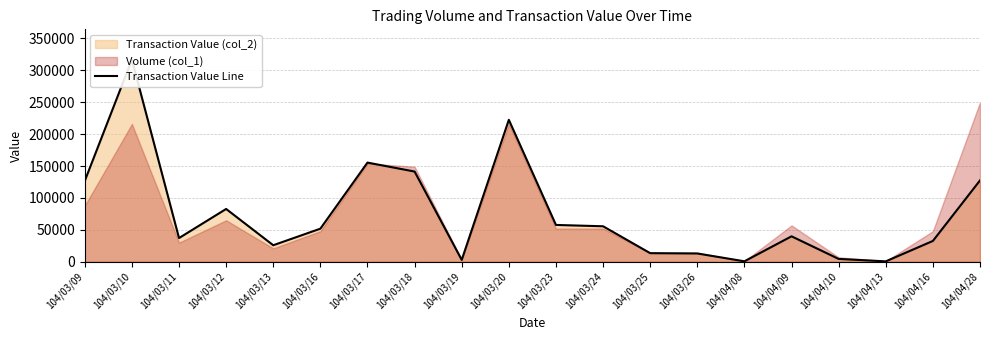

What position from the left is 104/04/28?

20